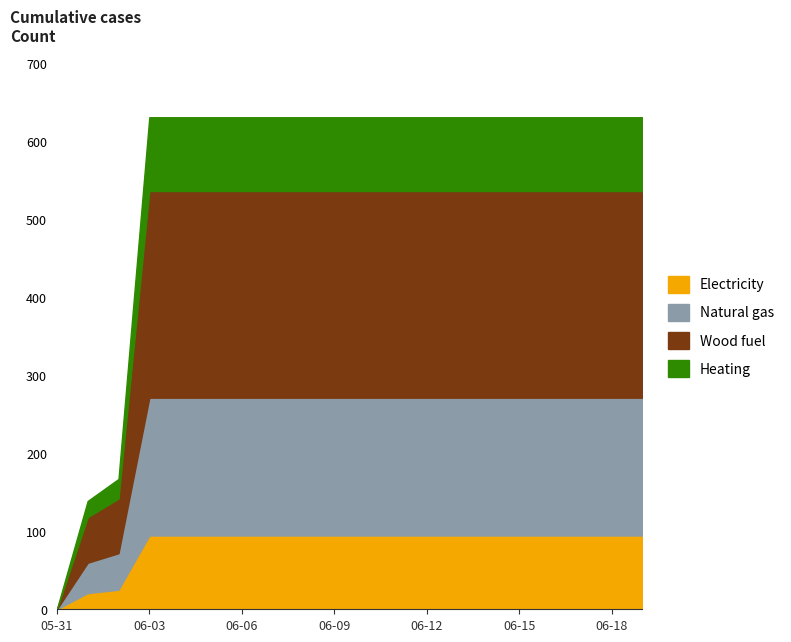

Does the chart have visible grid lines?

No